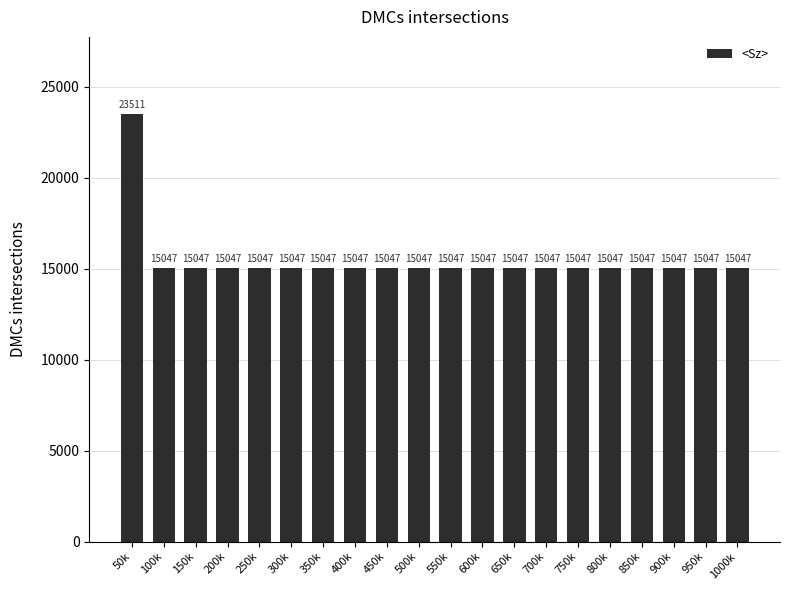

Does the chart contain stacked bars?

No